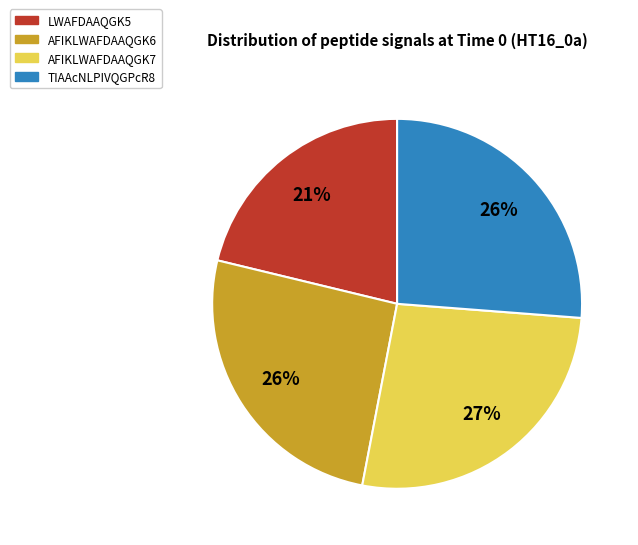

Which slice is the largest?

AFIKLWAFDAAQGK7